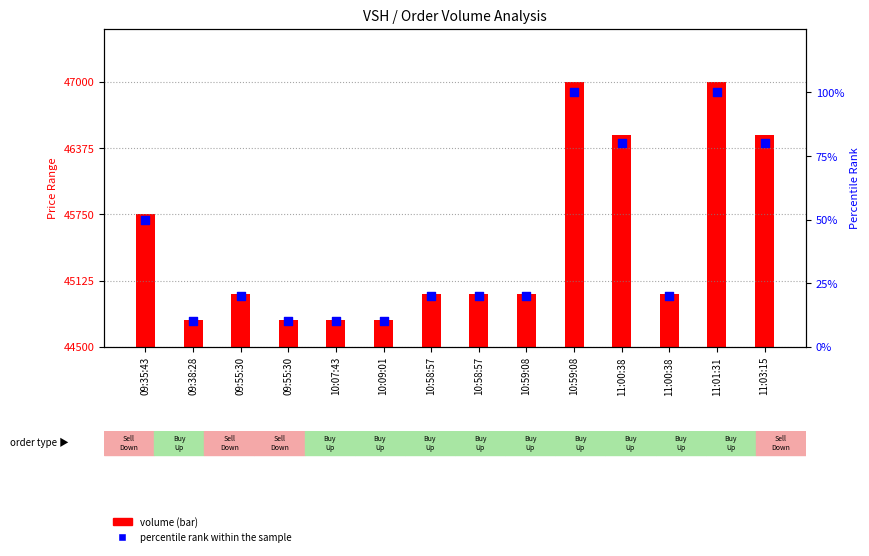

At how many categories does at least one series exceed 13650?

14